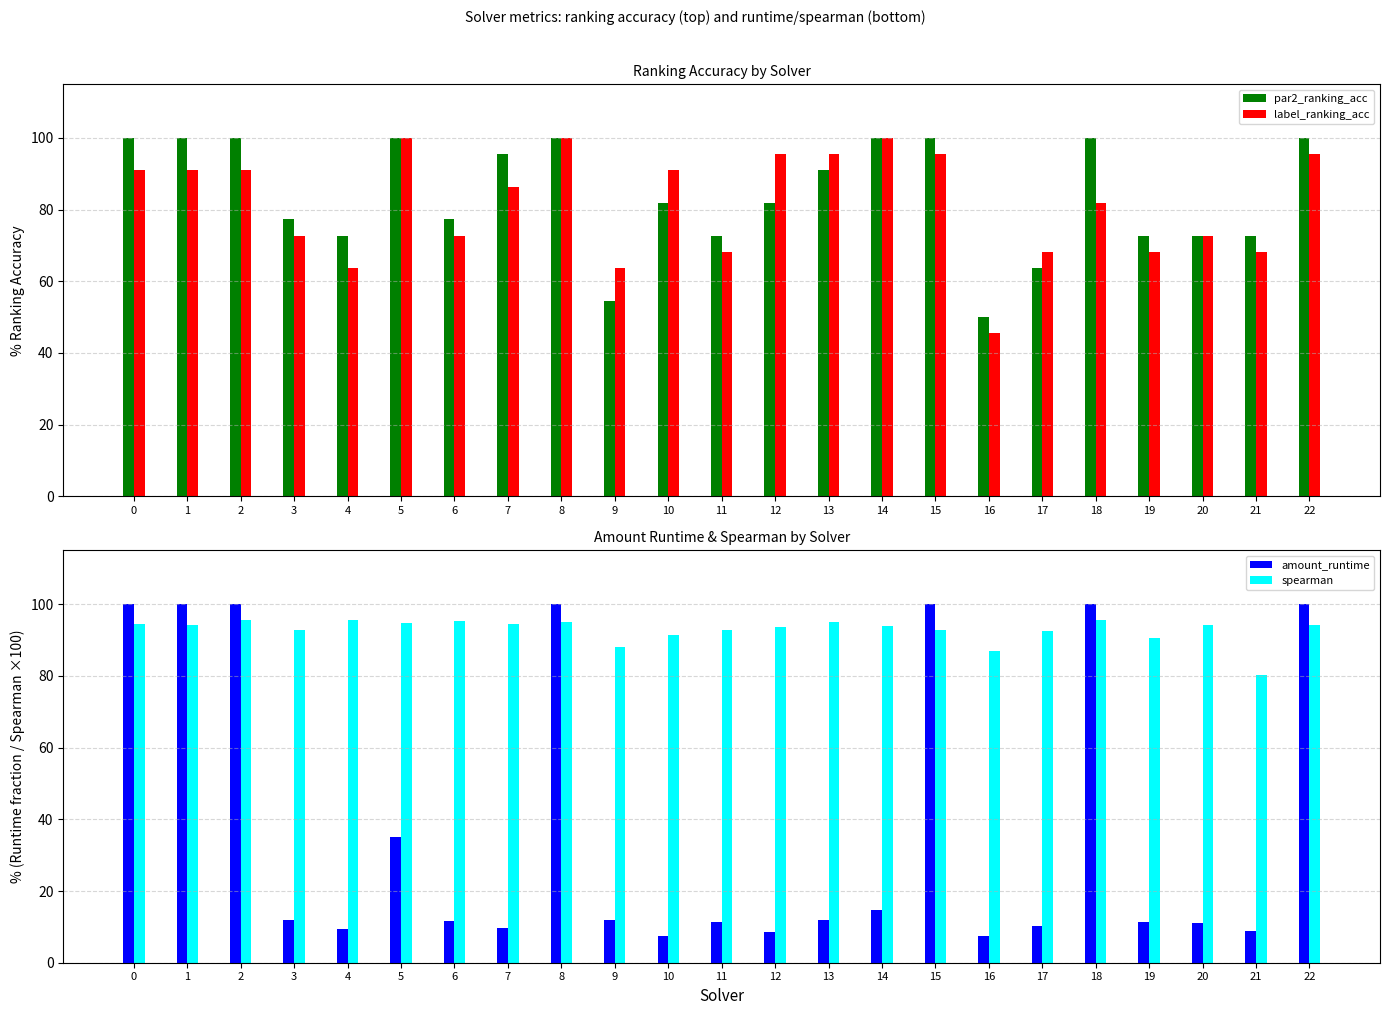

How many values in the spearman series exceed 94?

12